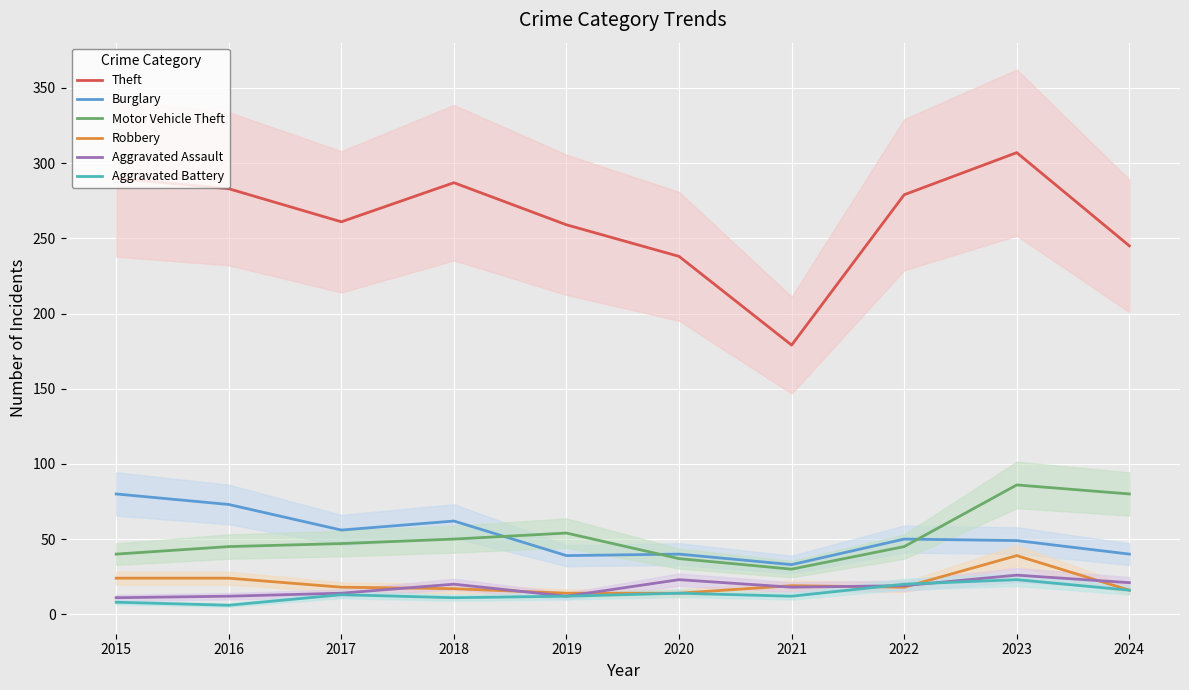

Reading left to right, transcribe all the data shown in this chart.

Theft: 2015=290	2016=283	2017=261	2018=287	2019=259	2020=238	2021=179	2022=279	2023=307	2024=245
Burglary: 2015=80	2016=73	2017=56	2018=62	2019=39	2020=40	2021=33	2022=50	2023=49	2024=40
Motor Vehicle Theft: 2015=40	2016=45	2017=47	2018=50	2019=54	2020=37	2021=30	2022=45	2023=86	2024=80
Robbery: 2015=24	2016=24	2017=18	2018=17	2019=14	2020=14	2021=19	2022=18	2023=39	2024=16
Aggravated Assault: 2015=11	2016=12	2017=14	2018=20	2019=12	2020=23	2021=18	2022=19	2023=26	2024=21
Aggravated Battery: 2015=8	2016=6	2017=13	2018=11	2019=12	2020=14	2021=12	2022=20	2023=23	2024=16